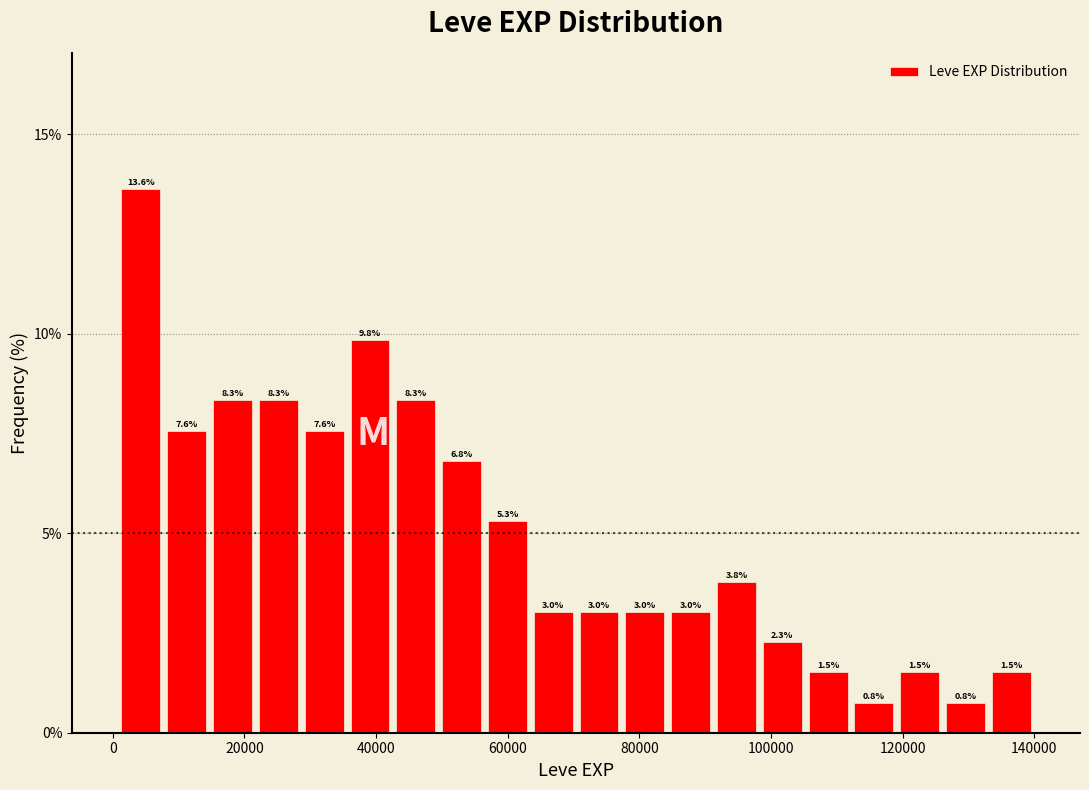

Read against the x-axis, roughly where is the centre of the tallest bar?

4000